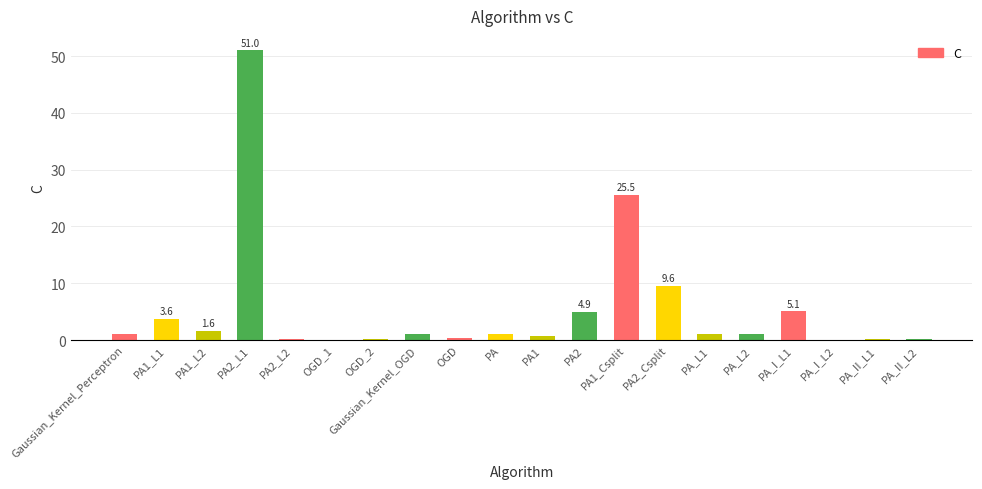

Which category has the highest value across all series?

PA2_L1